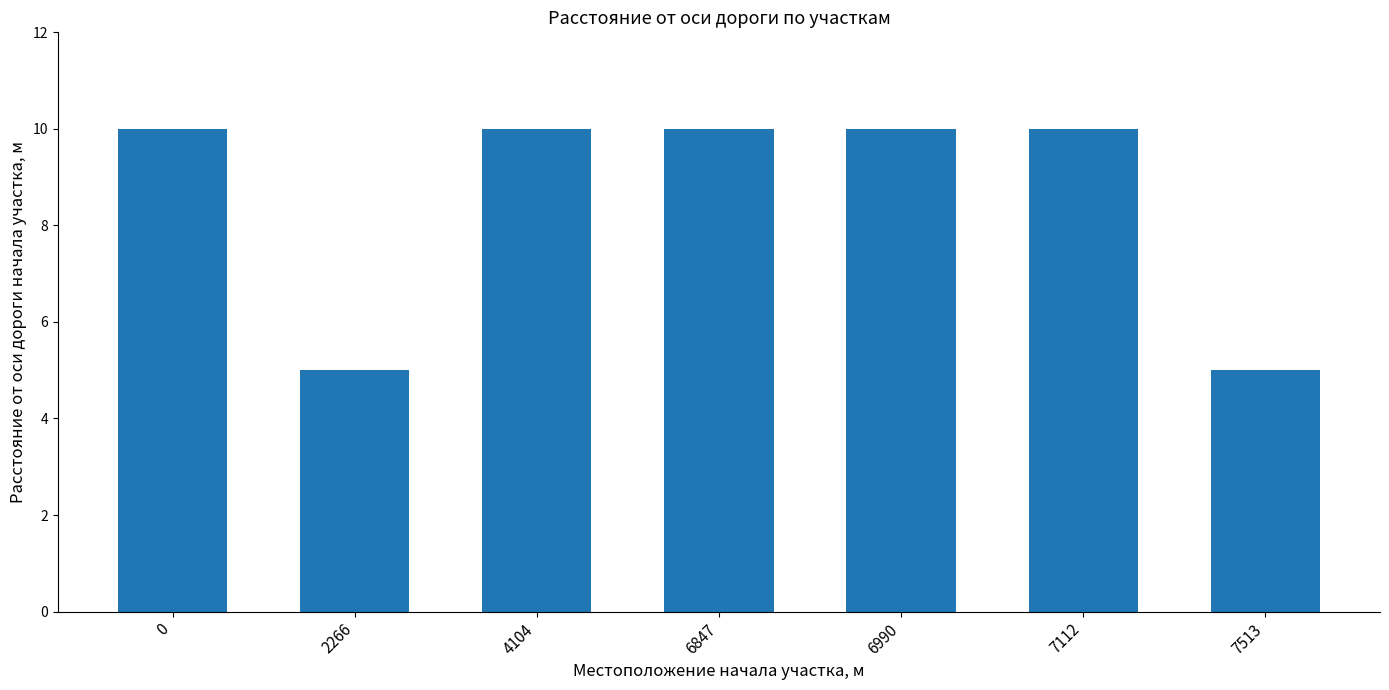

Reading right to left, transcribe all the data shown in this chart.

7513=5	7112=10	6990=10	6847=10	4104=10	2266=5	0=10